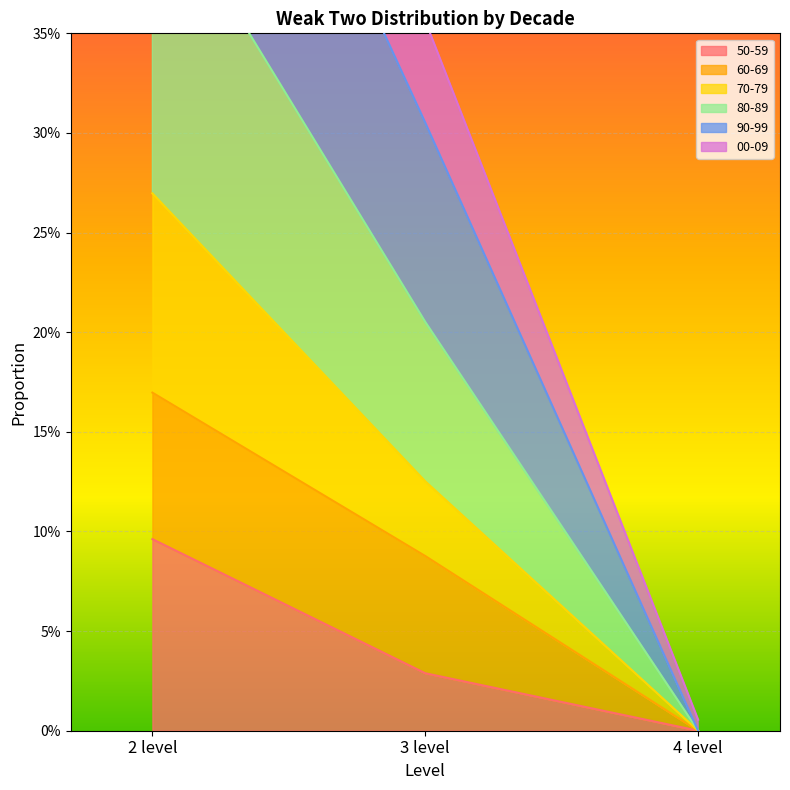

What is the difference between the highest and lowest values at 3 level?

0.3